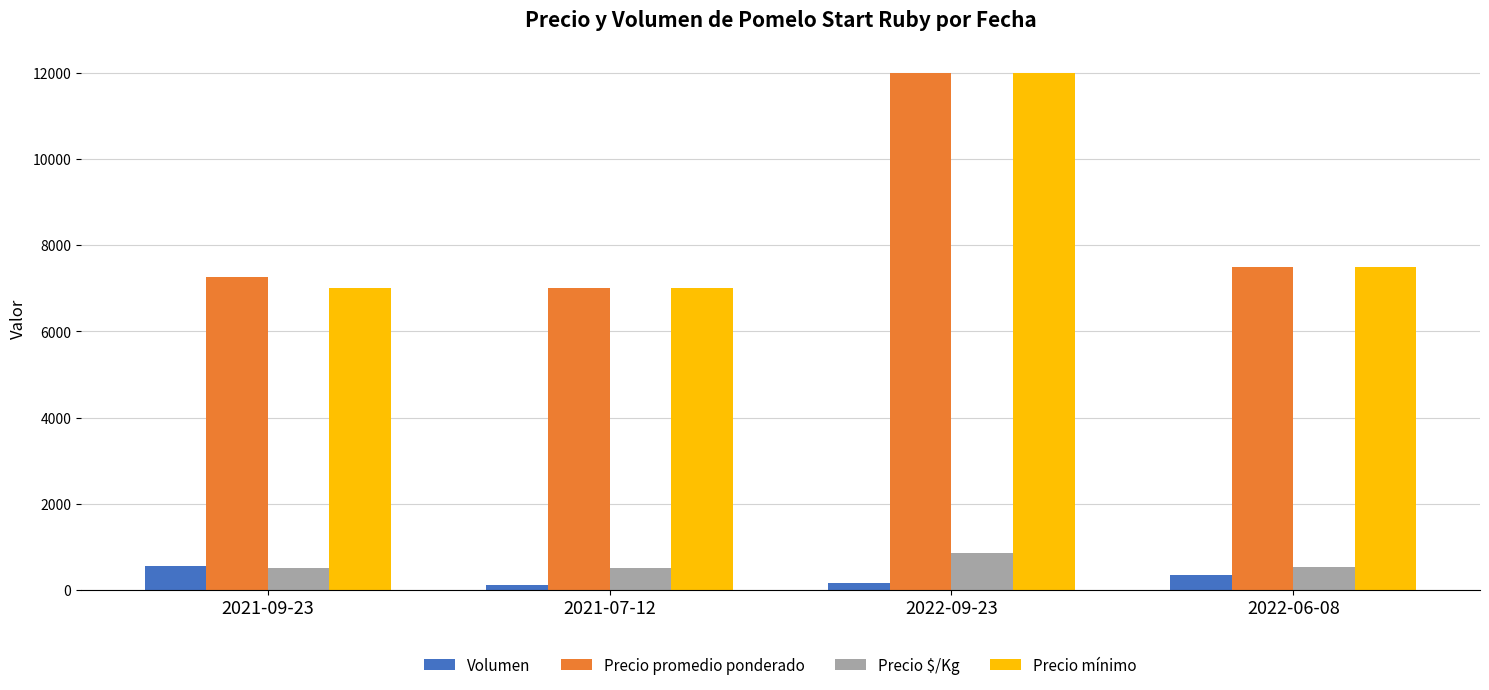

What is the spread (max minus min) of values at 2021-07-12?

6880